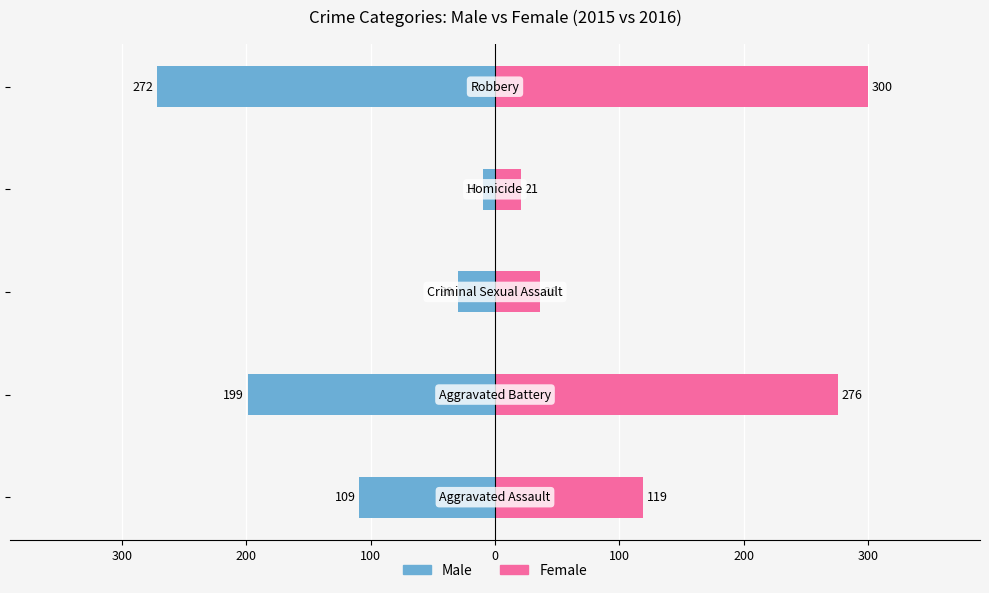

Between 200 and 0, which series saw the biggest shift?

Female